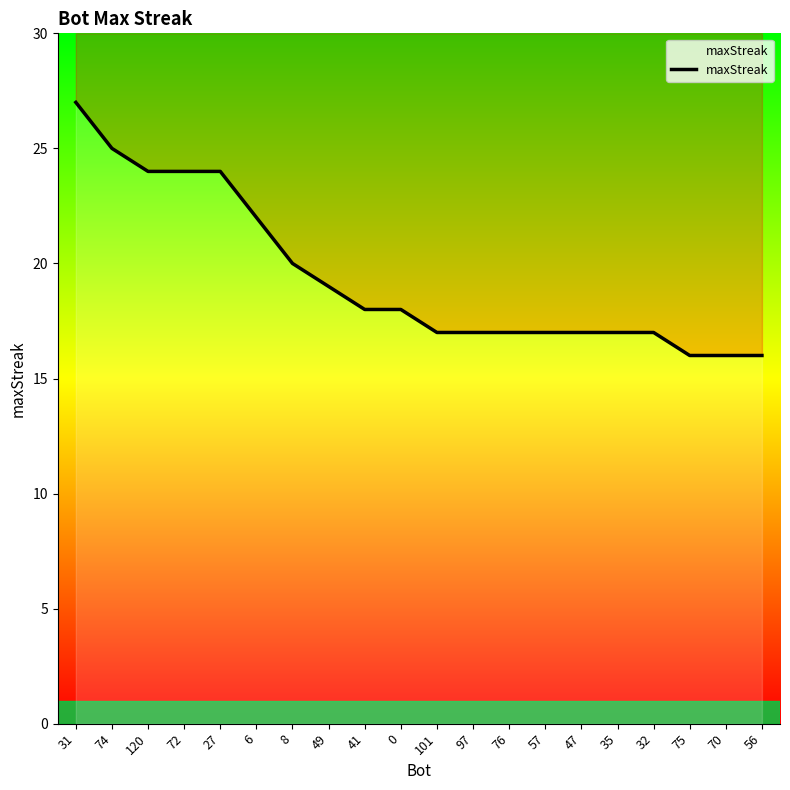

What is the label of the 6th point from the left?

6